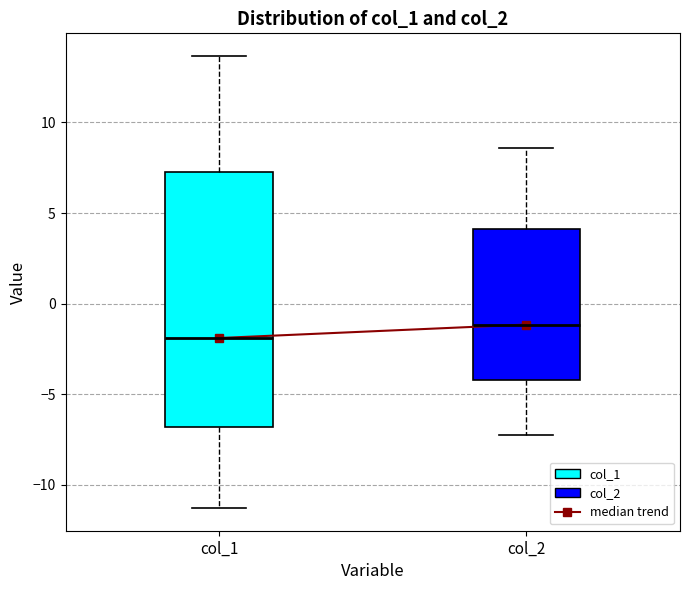

Which box's median line is the highest?

col_2